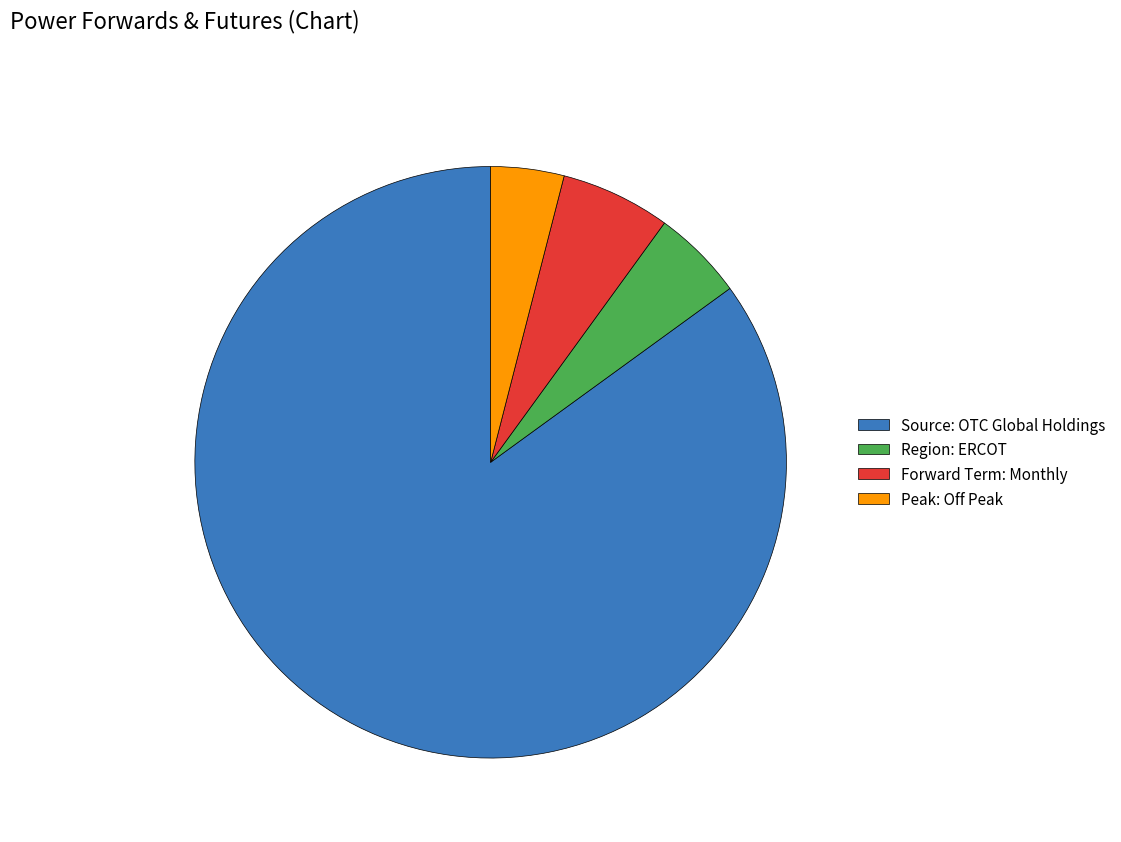

Which category has the smallest portion of the pie?

Peak: Off Peak